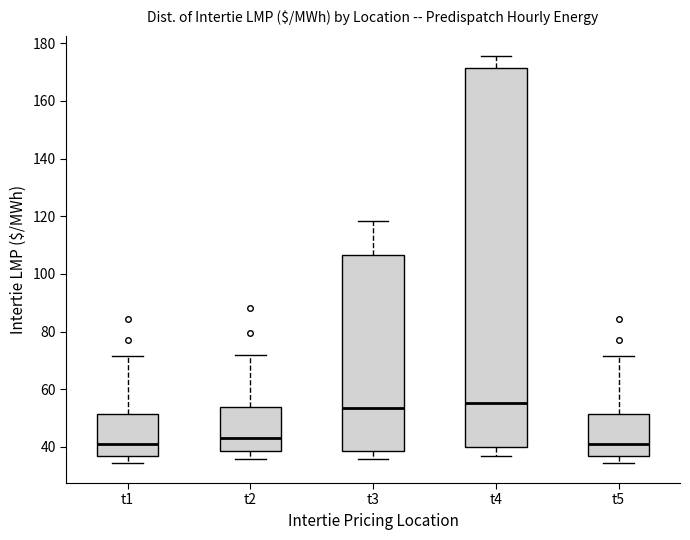

Where is the upper edge of the box for t3 on the y-axis? The values are not printed on the chart, so give them approximately, as read against the axis.

106